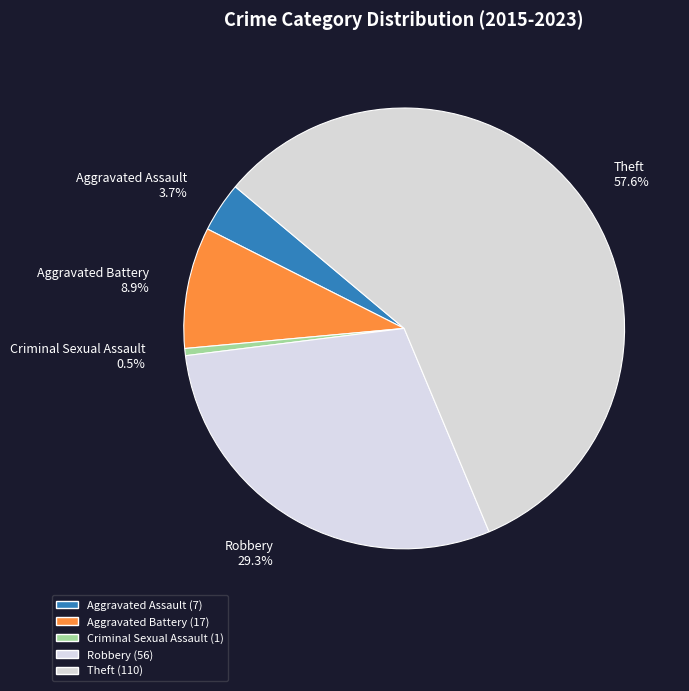

To the nearest percent, what percentage of the pie is Robbery?

29%